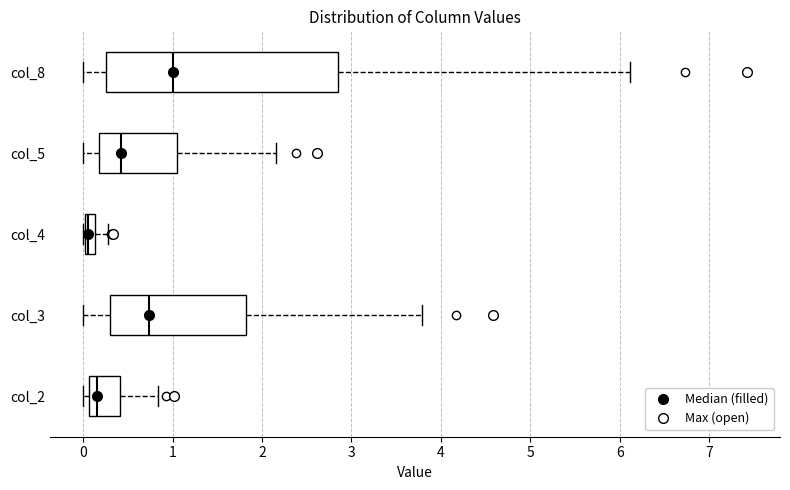

Where is the left edge of the box for col_5 on the x-axis? The values are not printed on the chart, so give them approximately, as read against the axis.

0.2